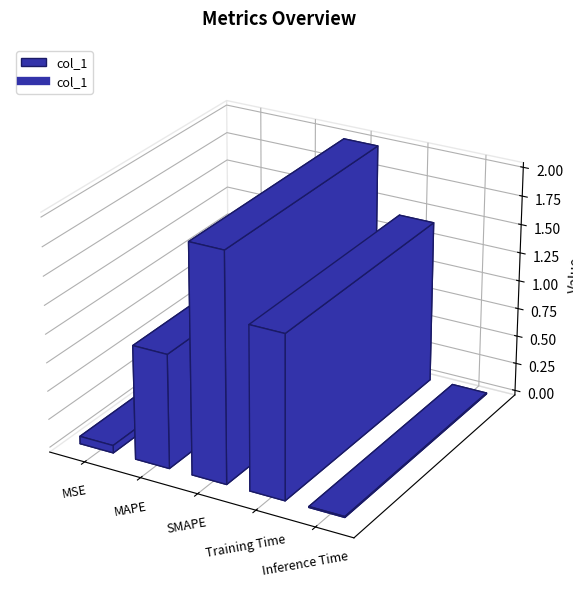

True or false: the data shows 0.9 at SMAPE.

False